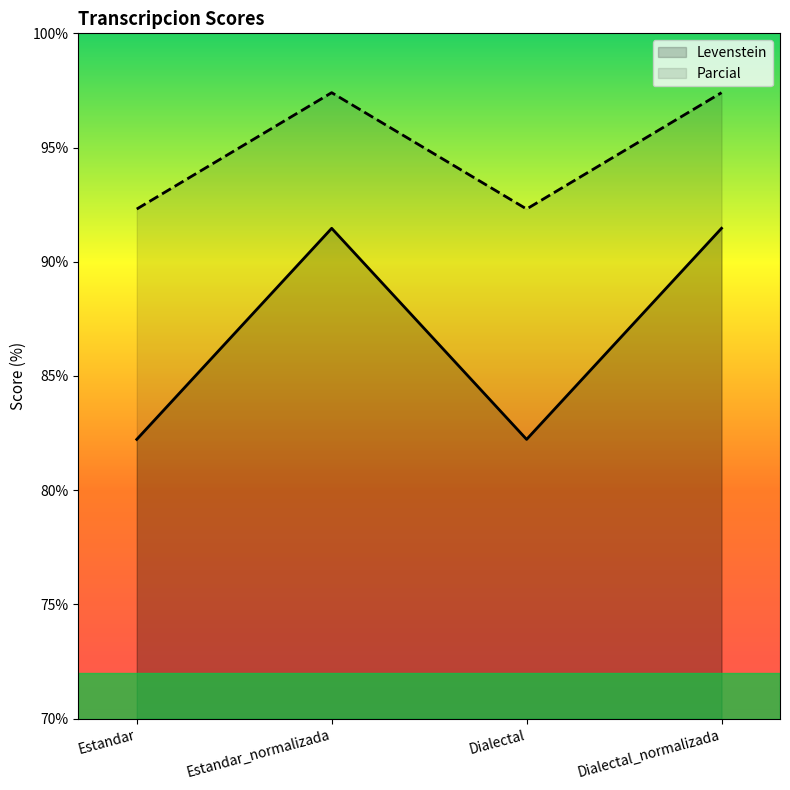

Is it true that Parcial equals 97.4 at Dialectal_normalizada?

True